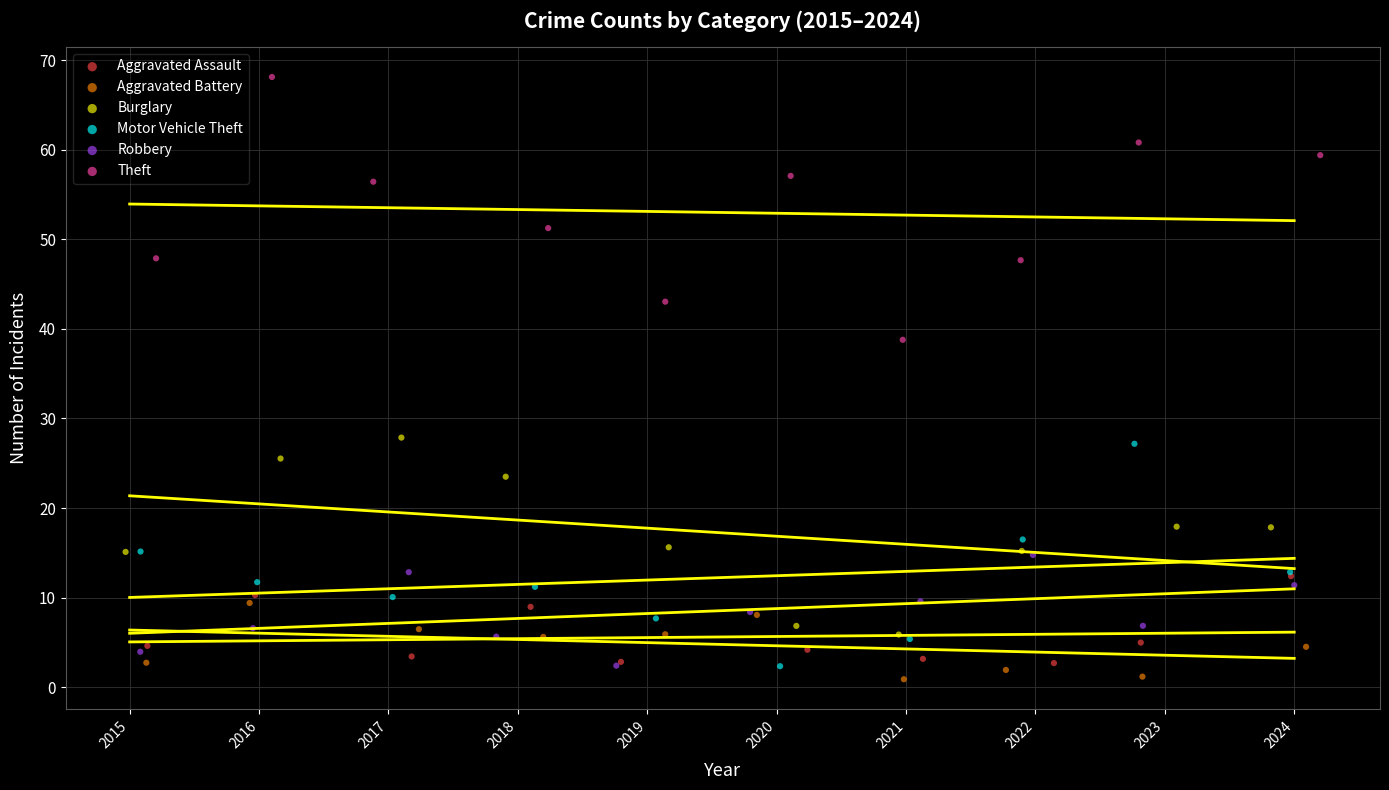

Which series reaches the maximum Y coordinate?

Theft